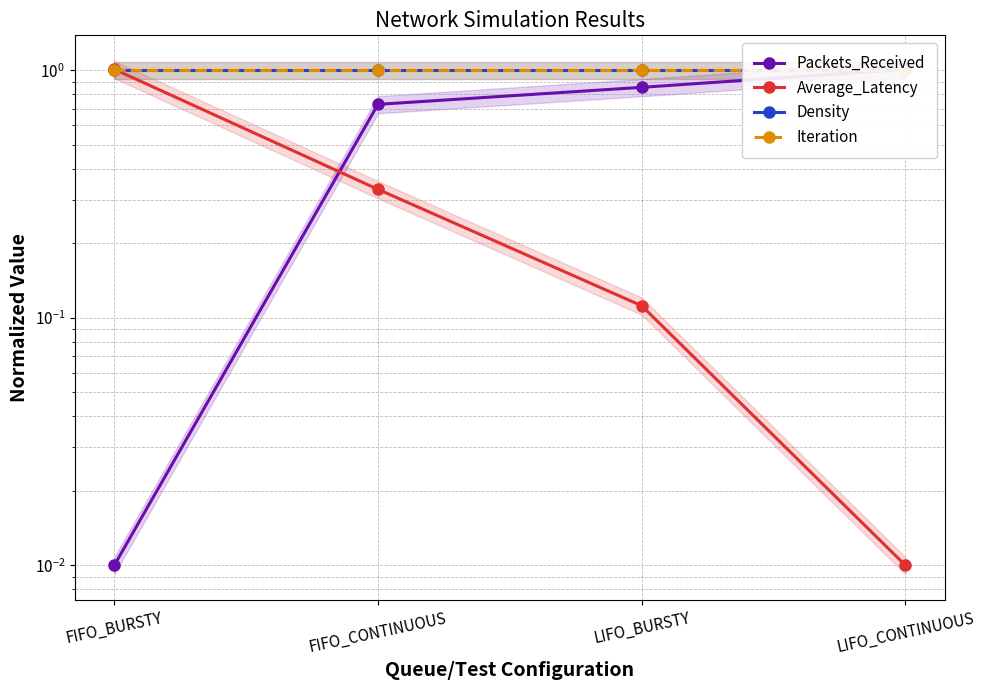

What is the difference between the highest and lowest values at LIFO_CONTINUOUS?

1.0